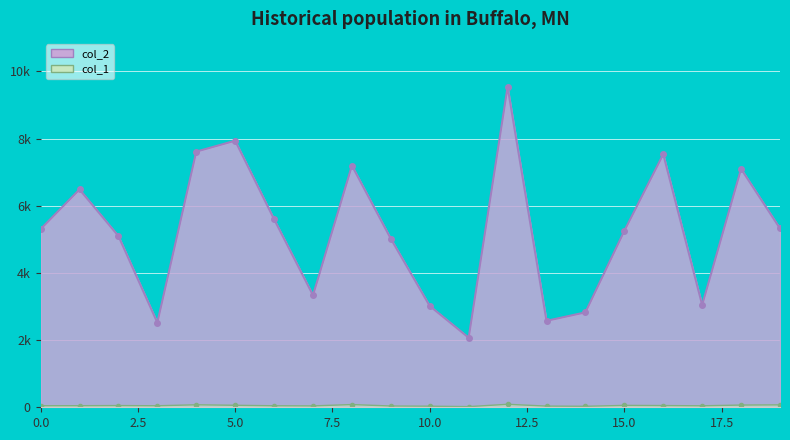

The value of col_1 at 9 is 38. True or false?

True